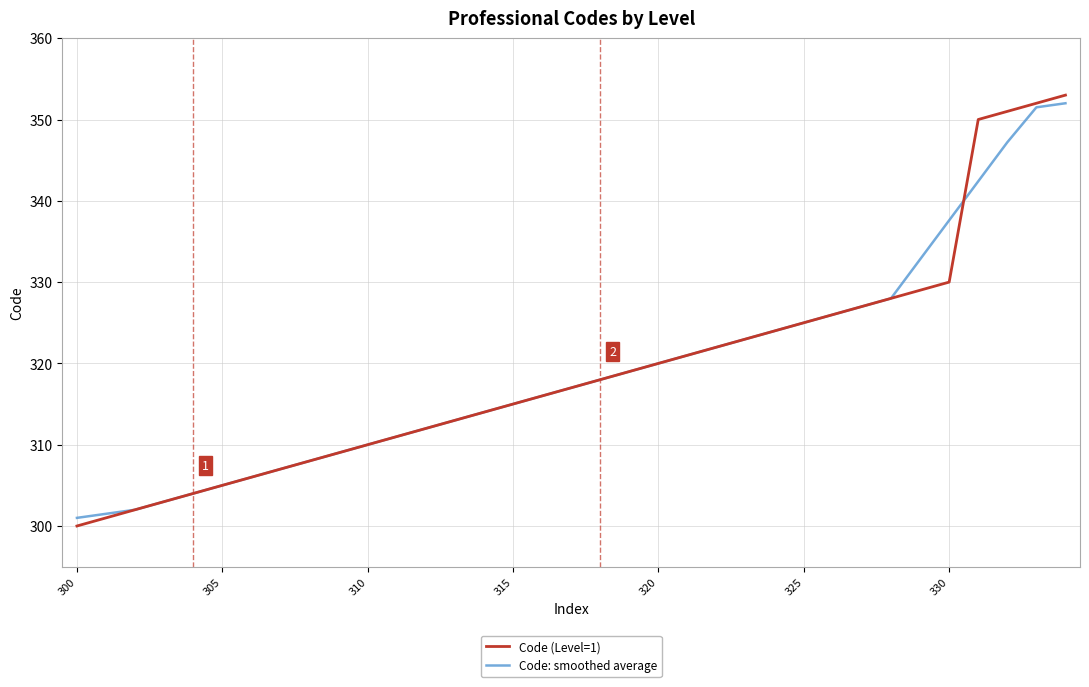

What is the smallest value displayed?

300.0